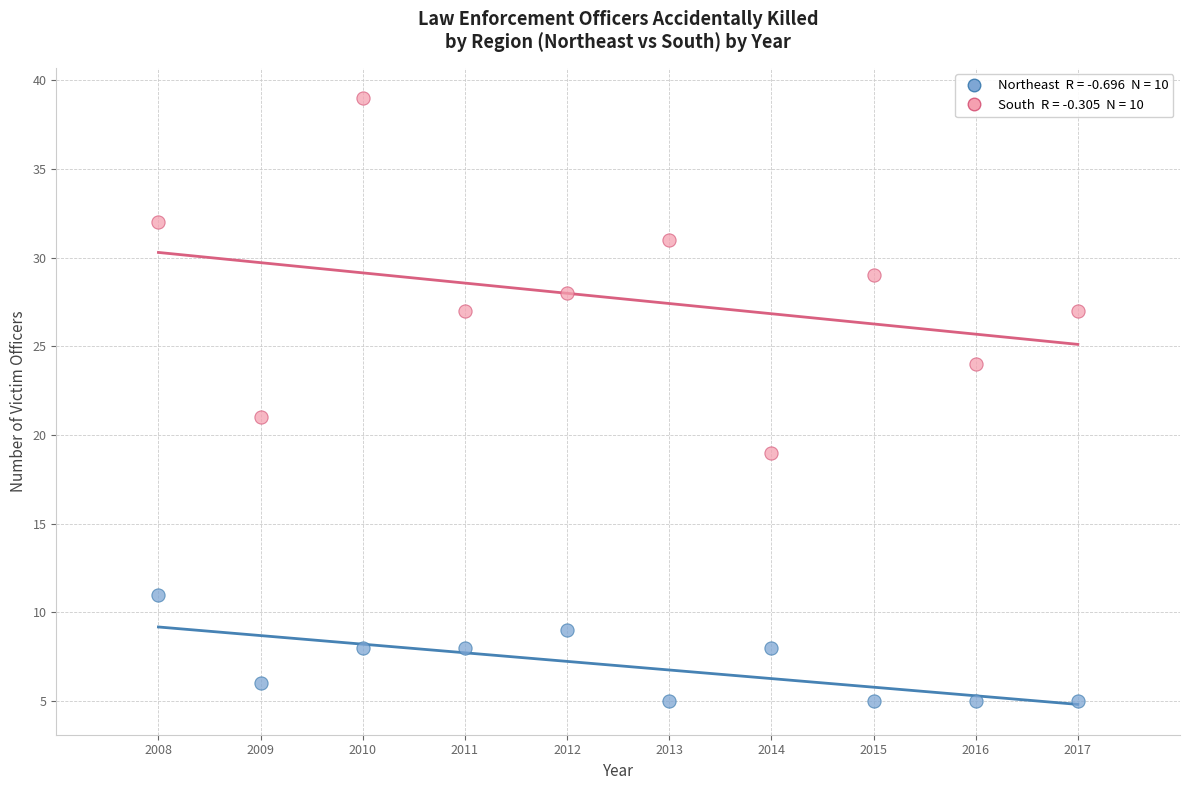

Across all data points, what is the range of Y values (max minus min)?

34